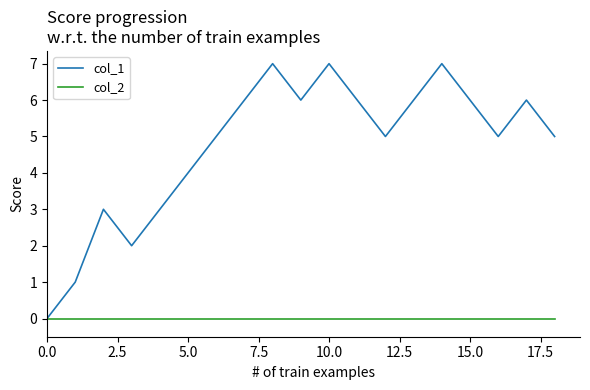

Which series has the largest total across all categories?

col_1